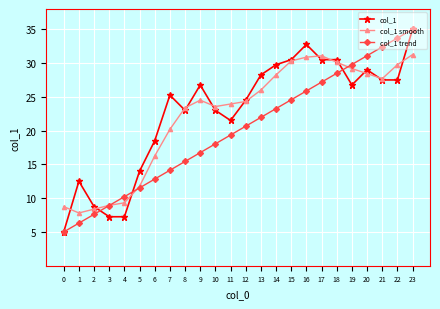

At which category does col_1 reach its first local peak?

1